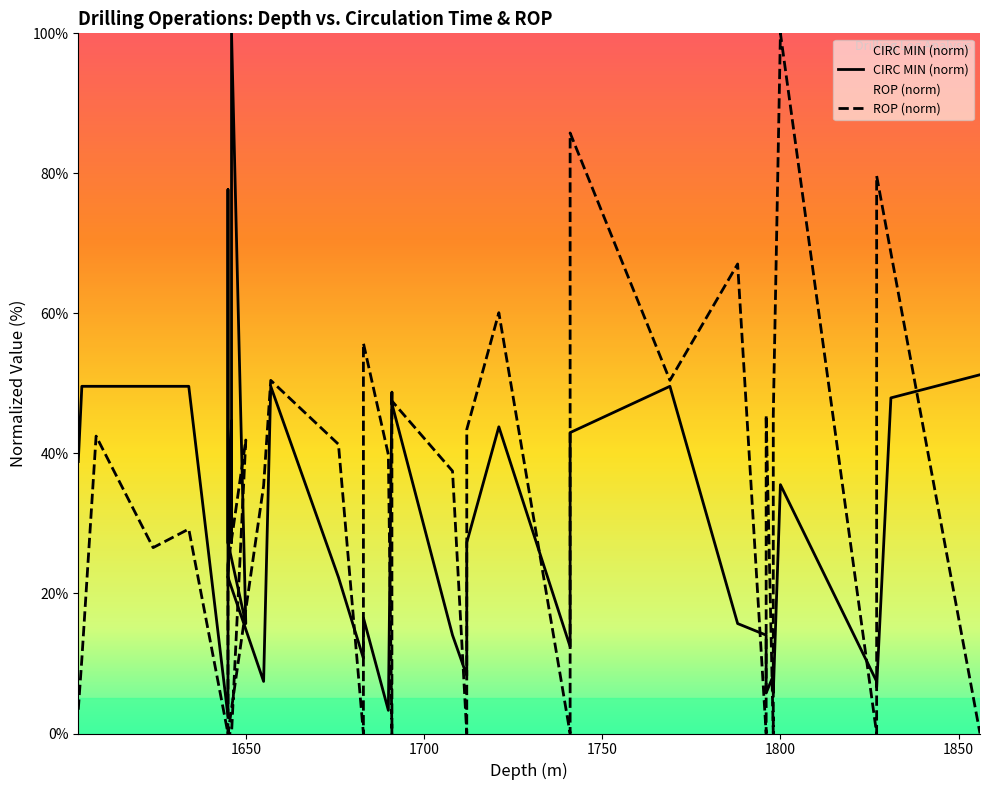

Does the chart display data point markers on the line(s)?

No